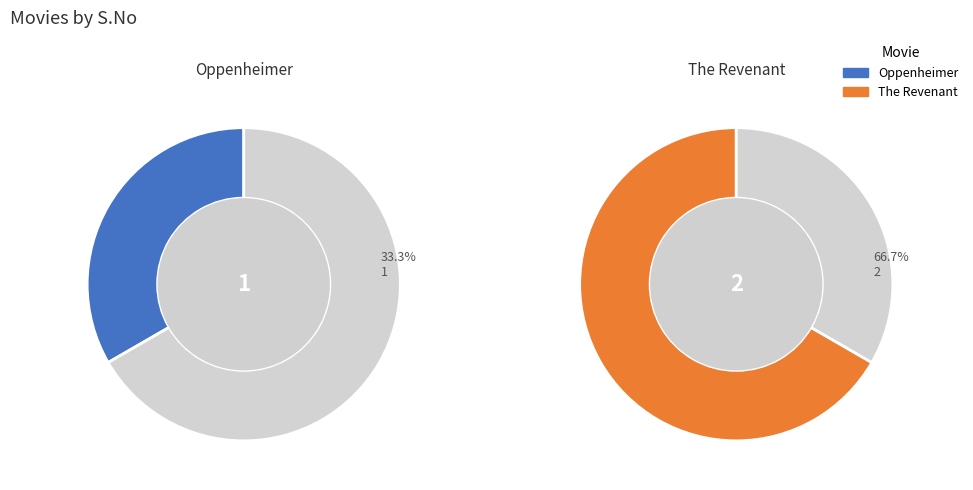

What is the ratio of the value at The Revenant to the value at Oppenheimer?

2.0